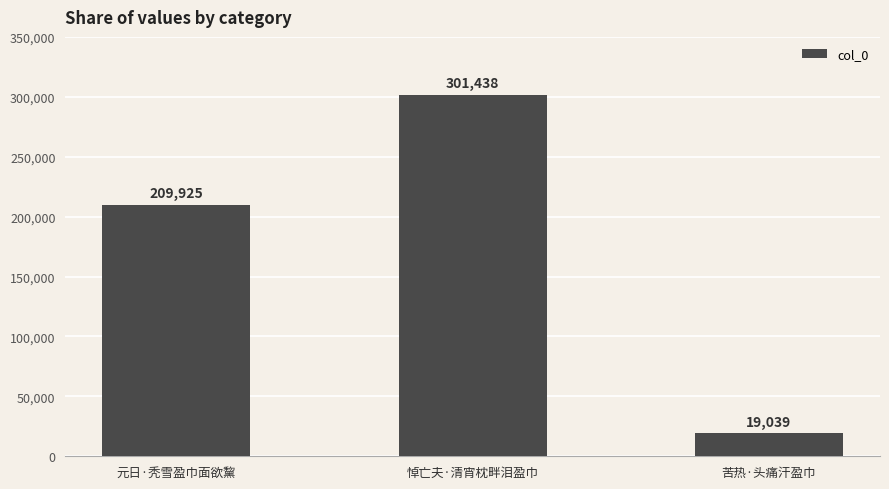

What is the difference between the maximum and second lowest values?

91513